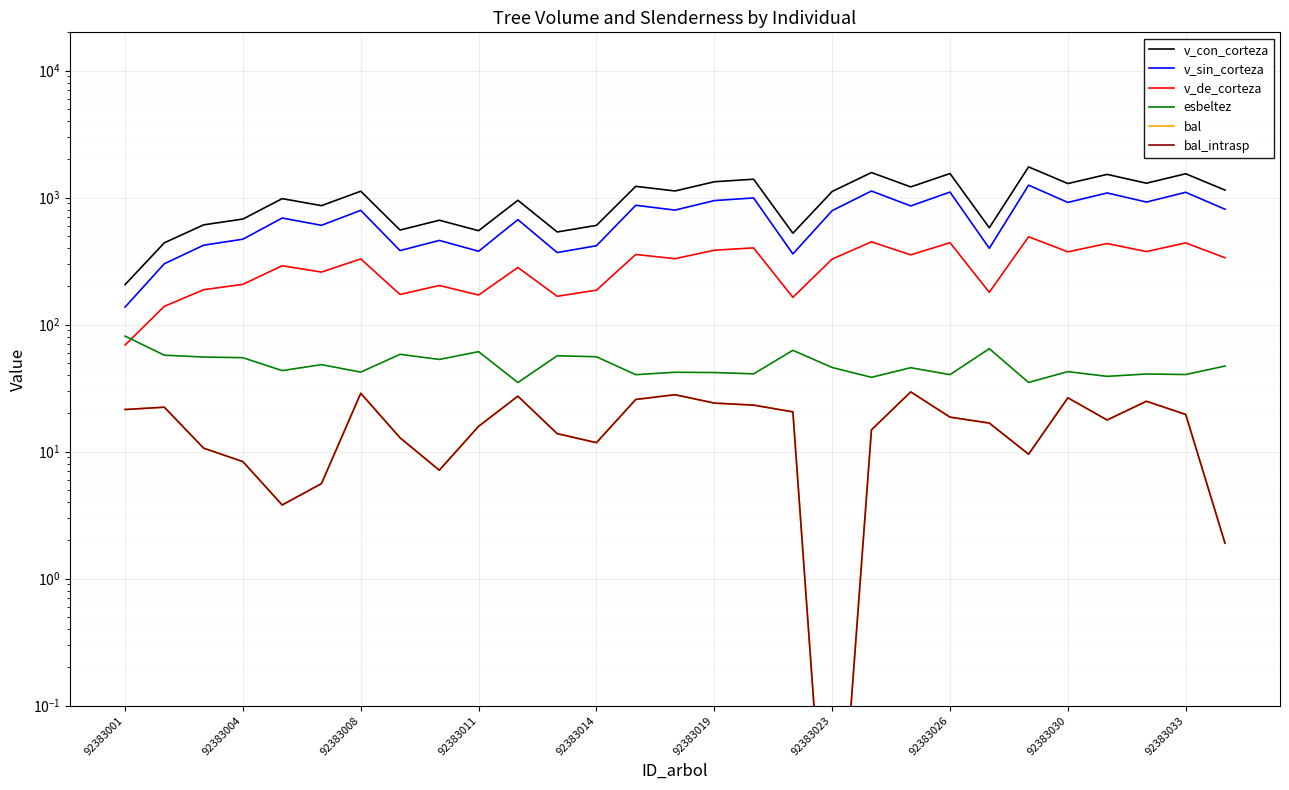

At which category is the sum across all series the highest?

23